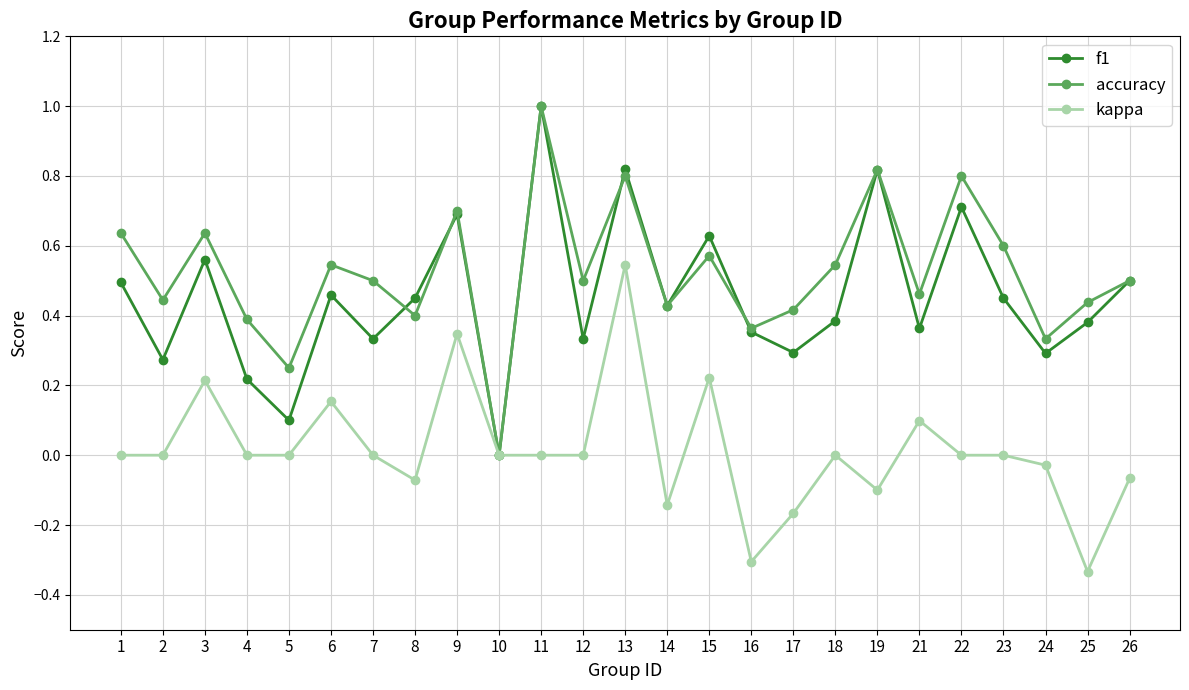

The kappa series shows 0.3 at 11. True or false?

False